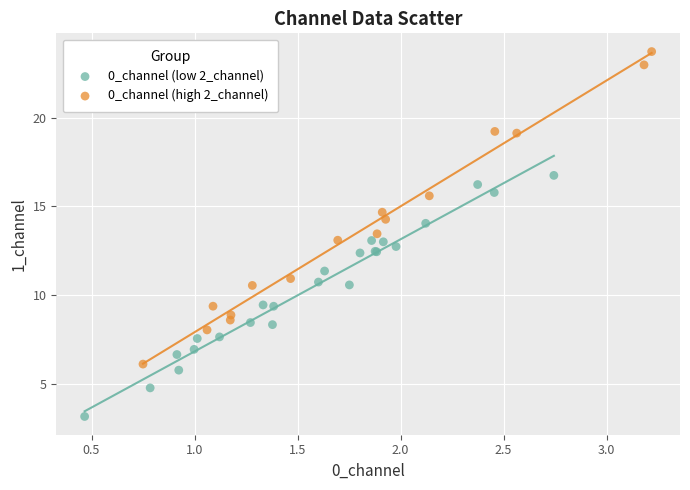

Which series contains the highest Y value?

0_channel (high 2_channel)